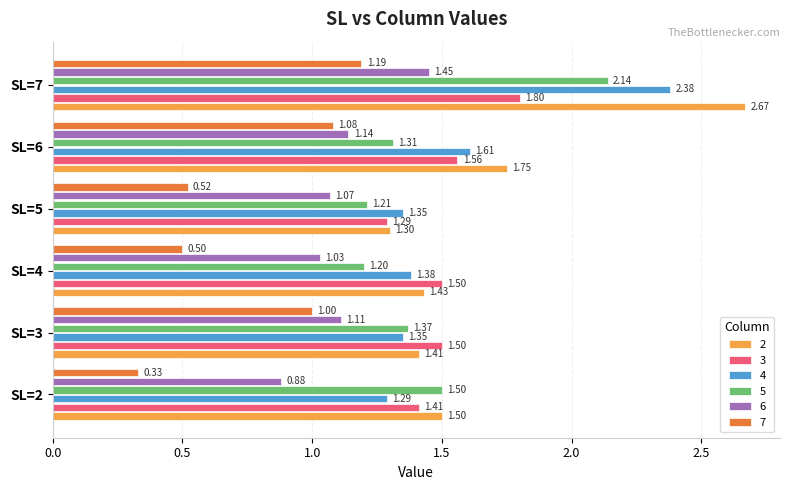

What are all the series names shown in the legend?

2, 3, 4, 5, 6, 7